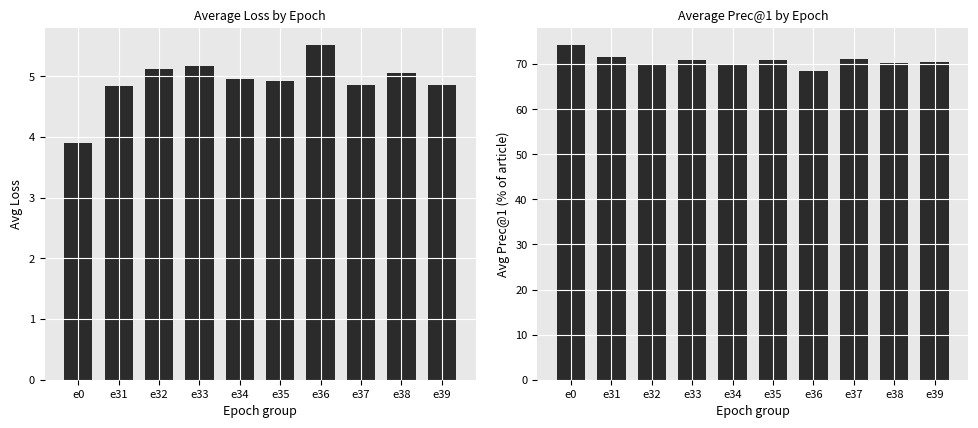

Which category has the highest value in the Avg Prec@1 series?

e0